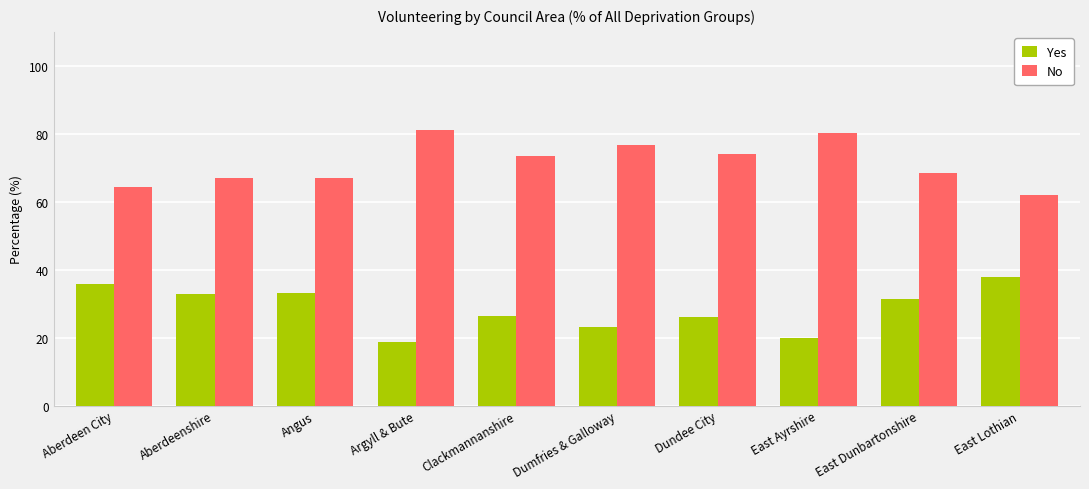

What is the highest value of the Yes series?

37.9